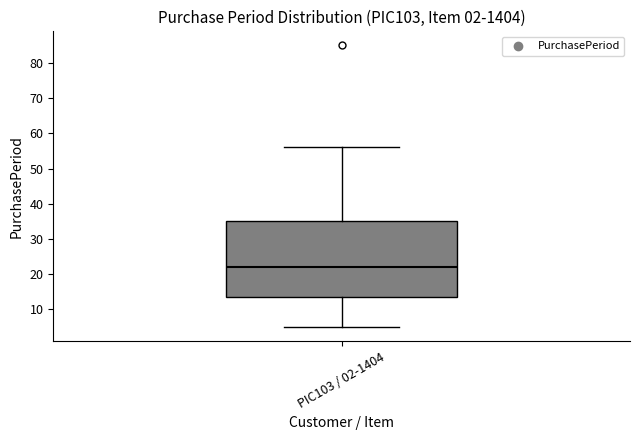

Where does the lower whisker of the box for PIC103 / 02-1404 end on the y-axis? The values are not printed on the chart, so give them approximately, as read against the axis.

5